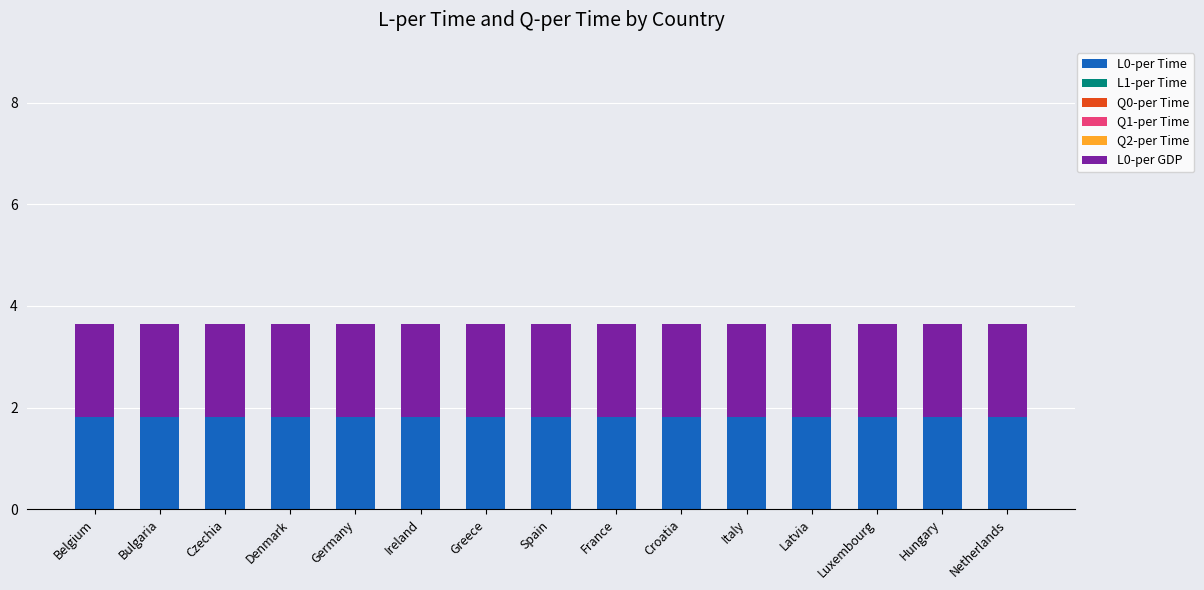

How many bars are there in each group?

6